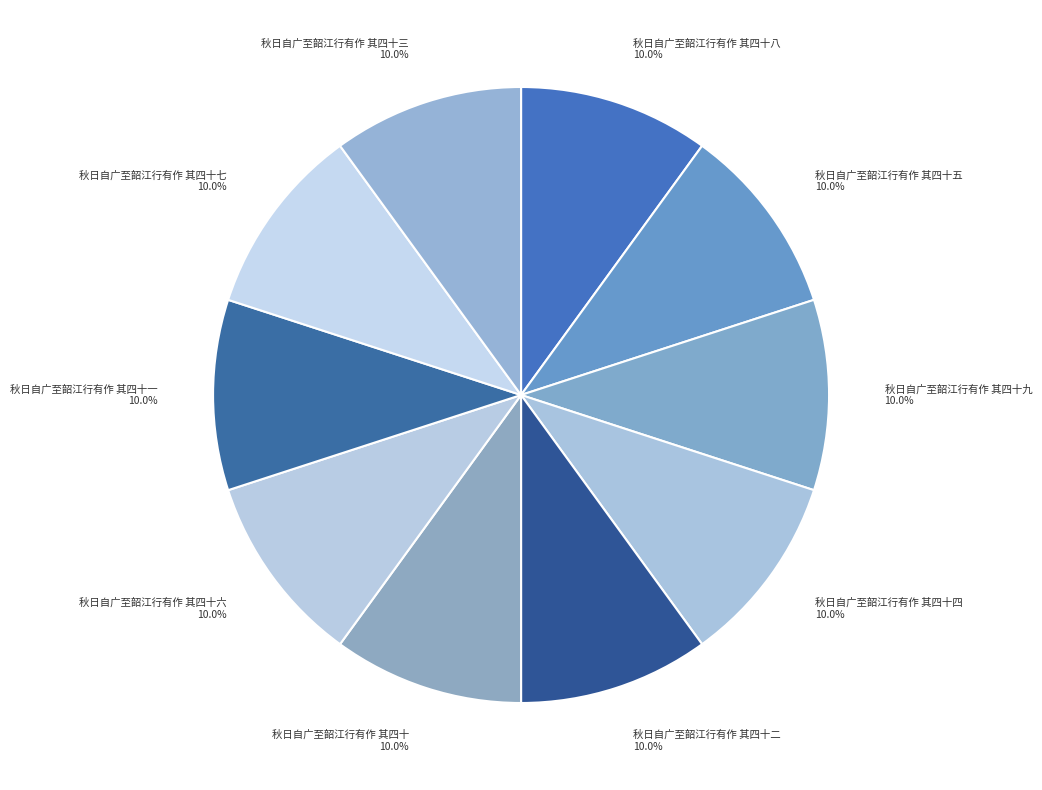

To the nearest percent, what is the combined percentage of 秋日自广至韶江行有作 其四十 and 秋日自广至韶江行有作 其四十五?

20%